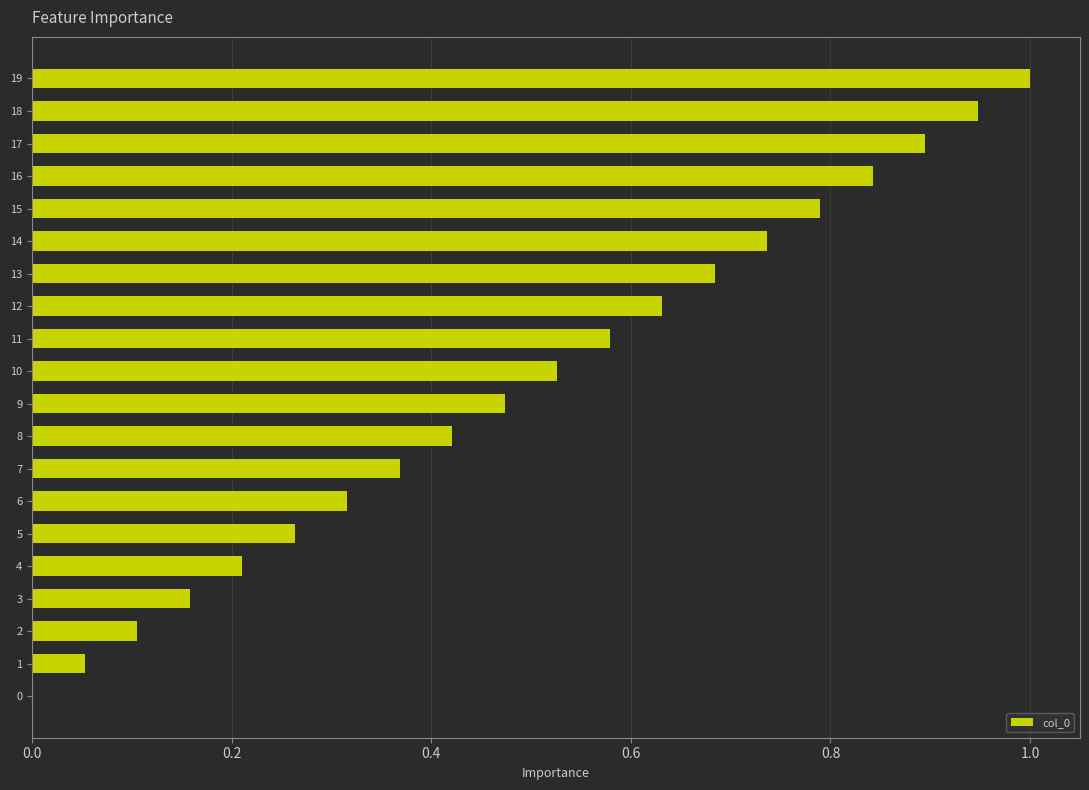

The chart shows a value of -0.6 at 0. True or false?

False